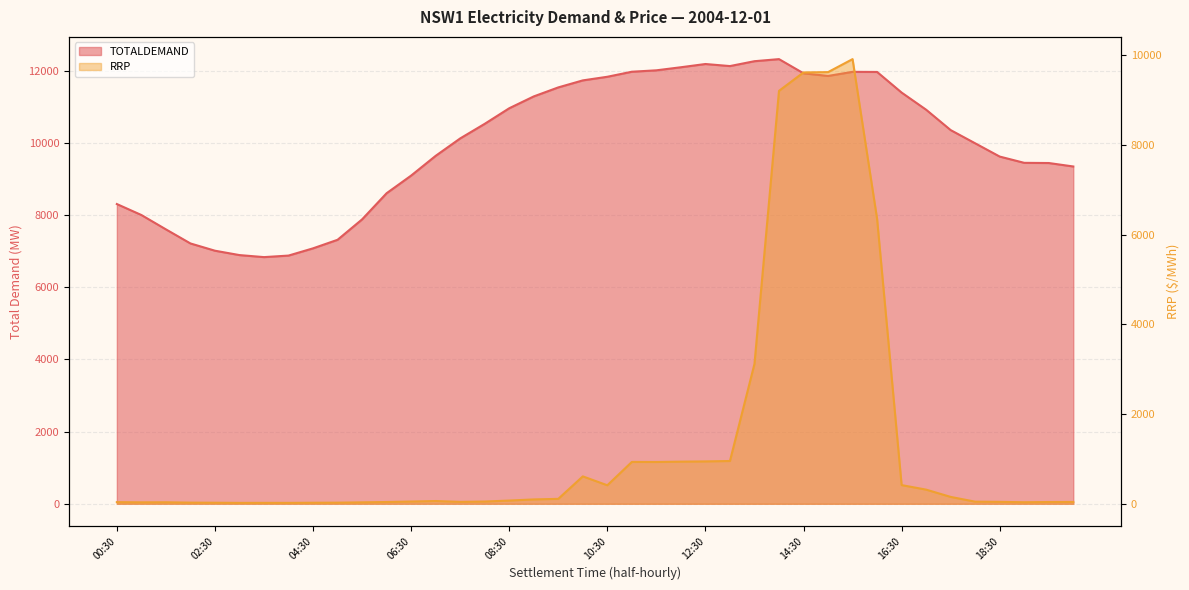

What is the difference between the RRP values at 08:00 and 13:00?

903.3